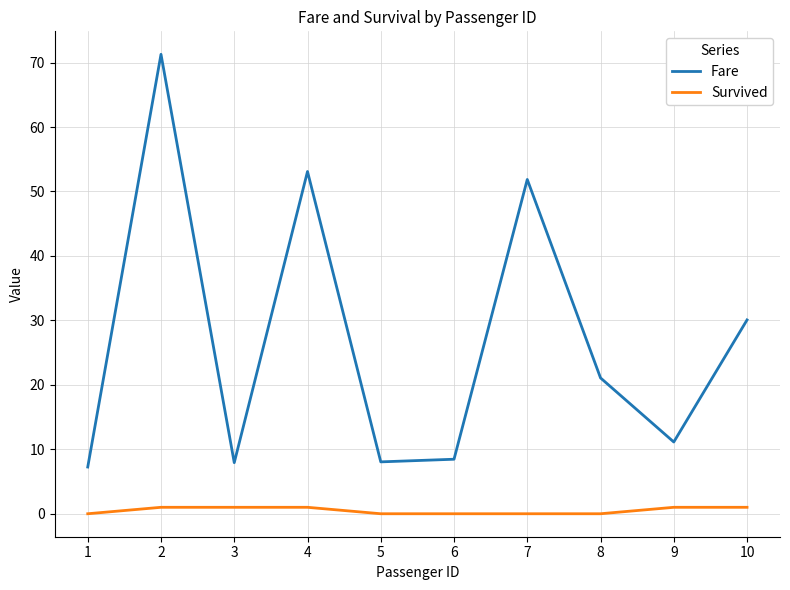

Rank the series at 2 from lowest to highest value.

Survived, Fare